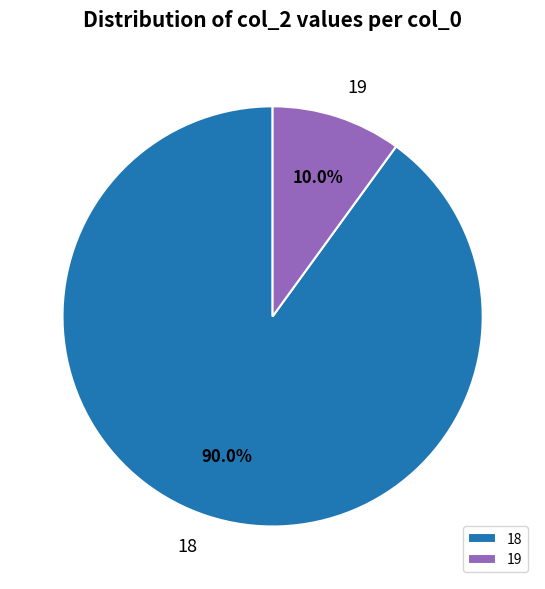

Which has a higher value, 18 or 19?

18